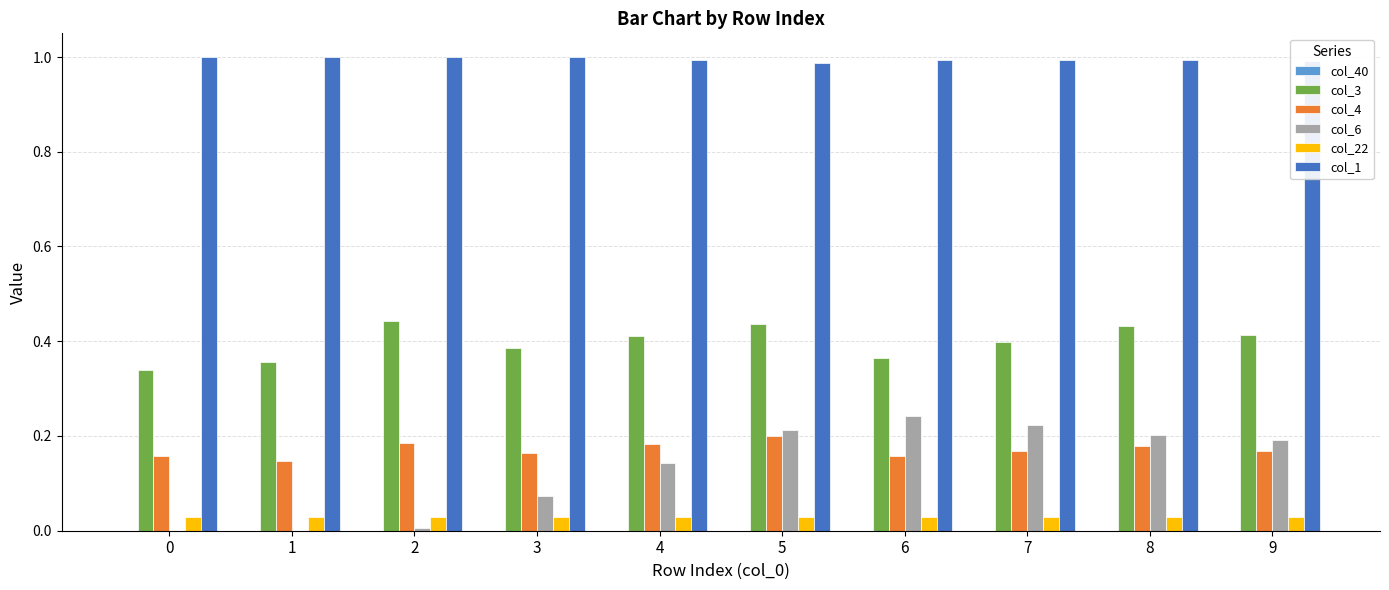

Is it true that col_22 equals 0.0 at 7?

True